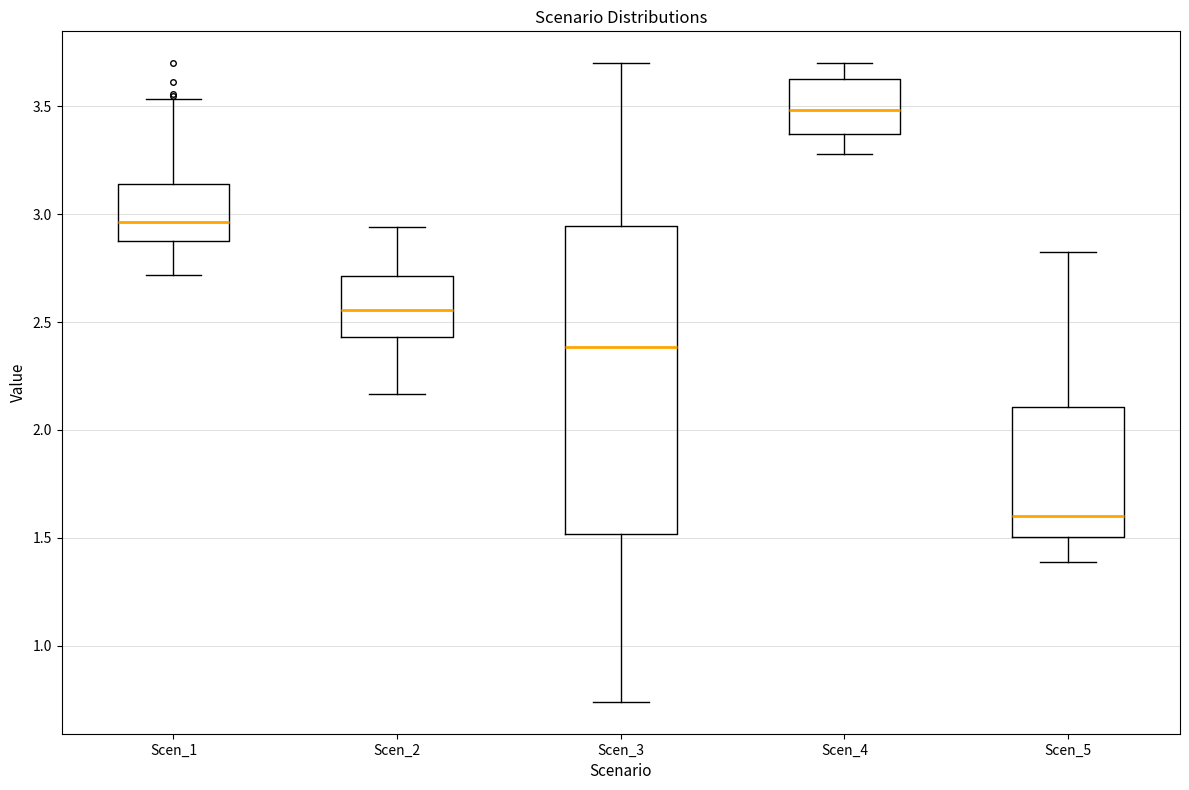

Which box has the lowest median line?

Scen_5